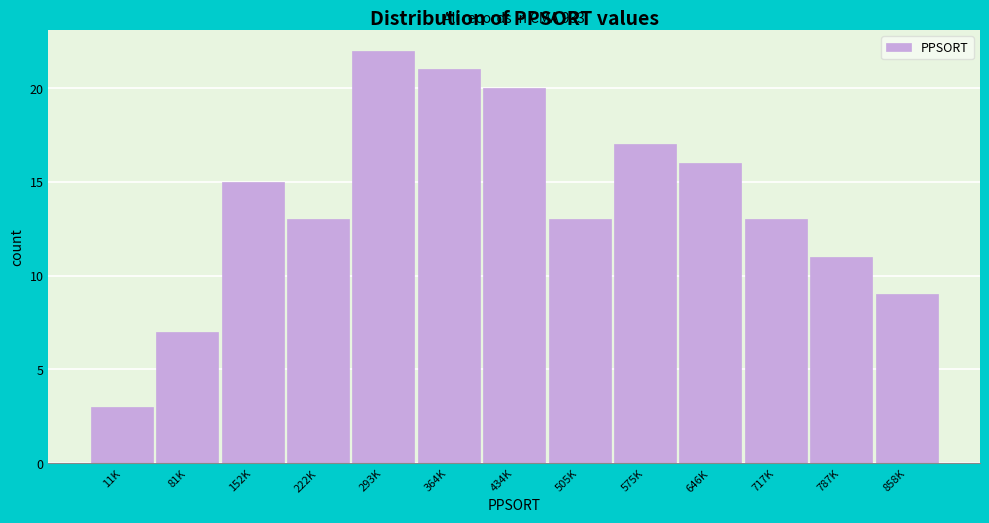

Reading right to left, extract all data points from this chart.

9	11	13	16	17	13	20	21	22	13	15	7	3